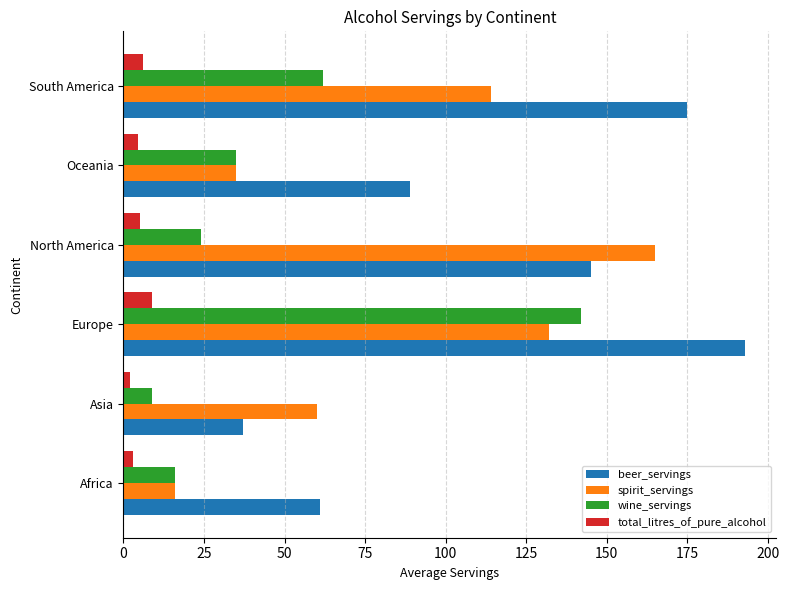

Which series has the largest total across all categories?

beer_servings